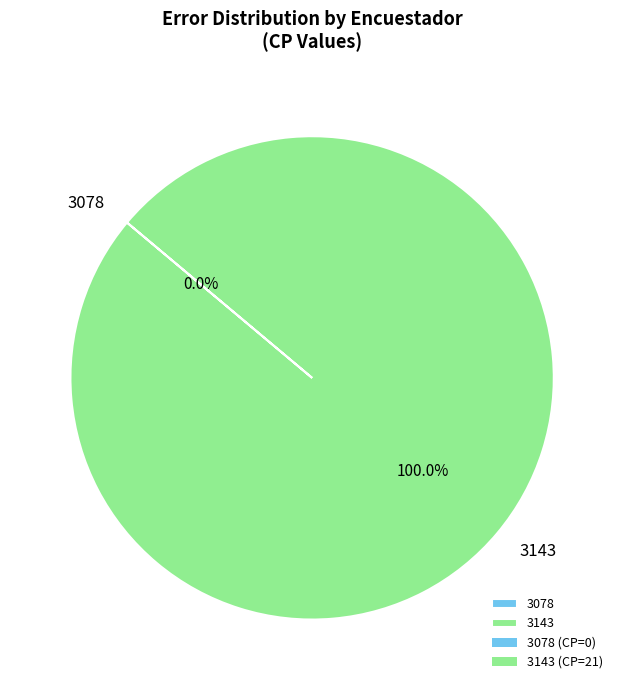

What is the smallest slice in the pie chart?

3078